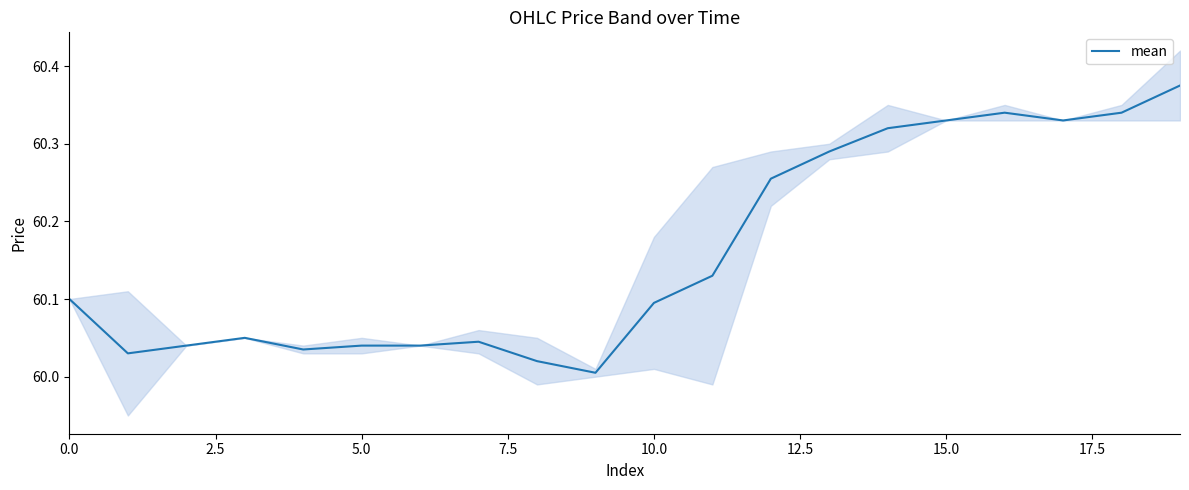

True or false: the data shows 60.1 at 0.0.

True